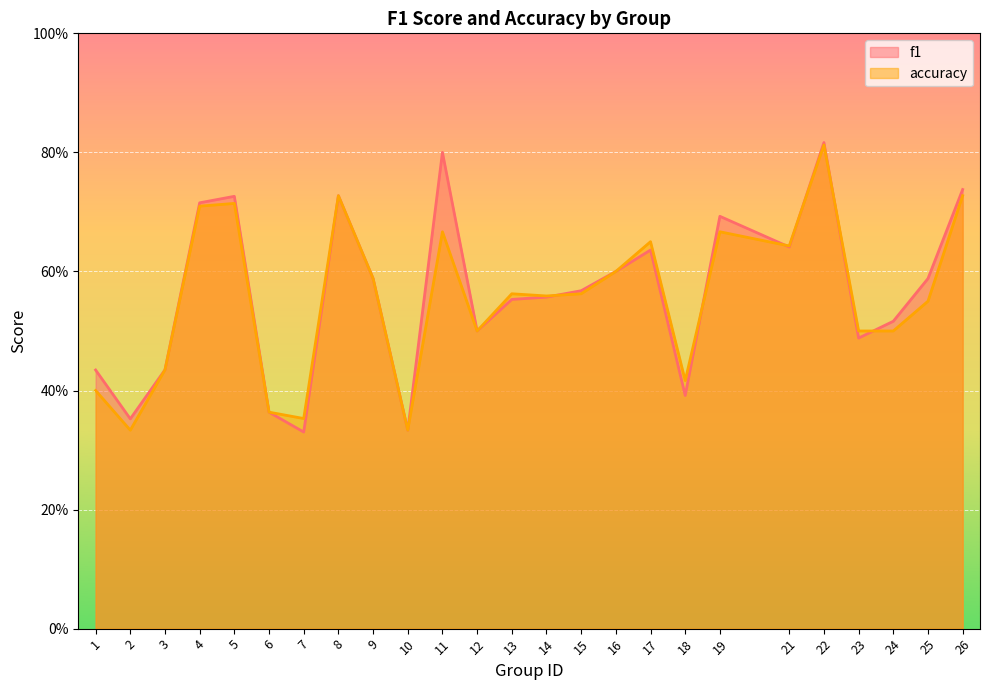

At how many categories does at least one series exceed 0?

25